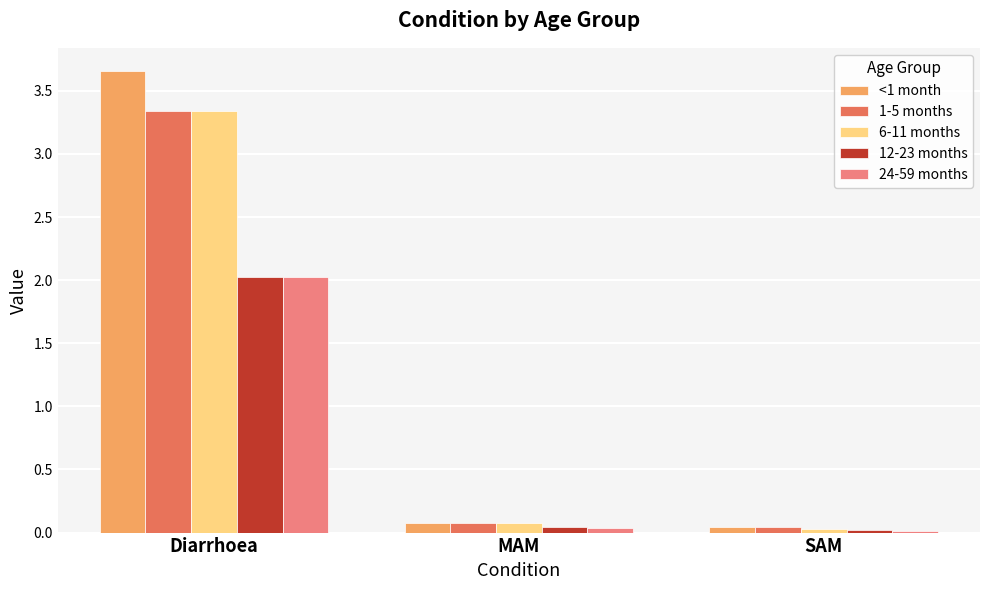

What is the label of the 2nd bar from the left?

MAM